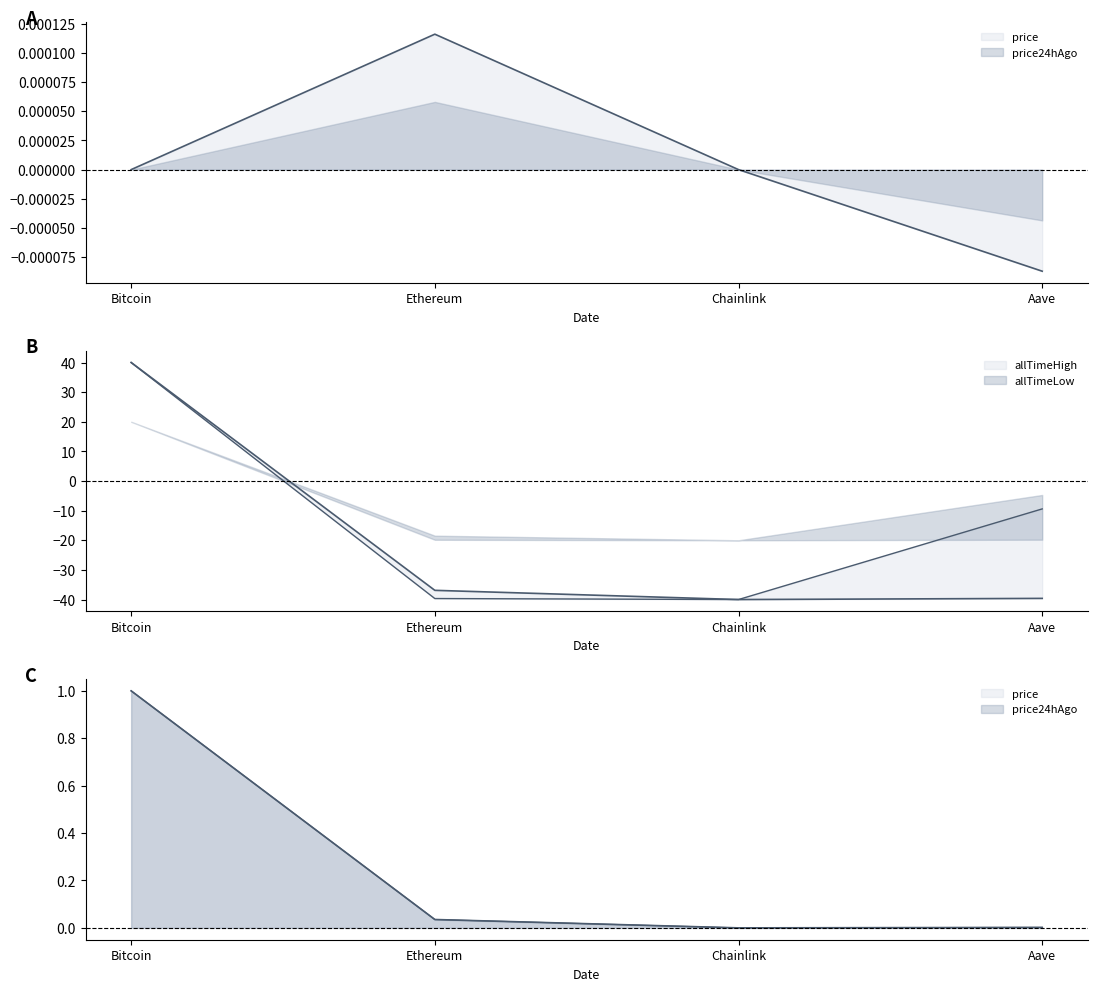

True or false: price24hAgo has more than 2 points higher than both neighbors.

False